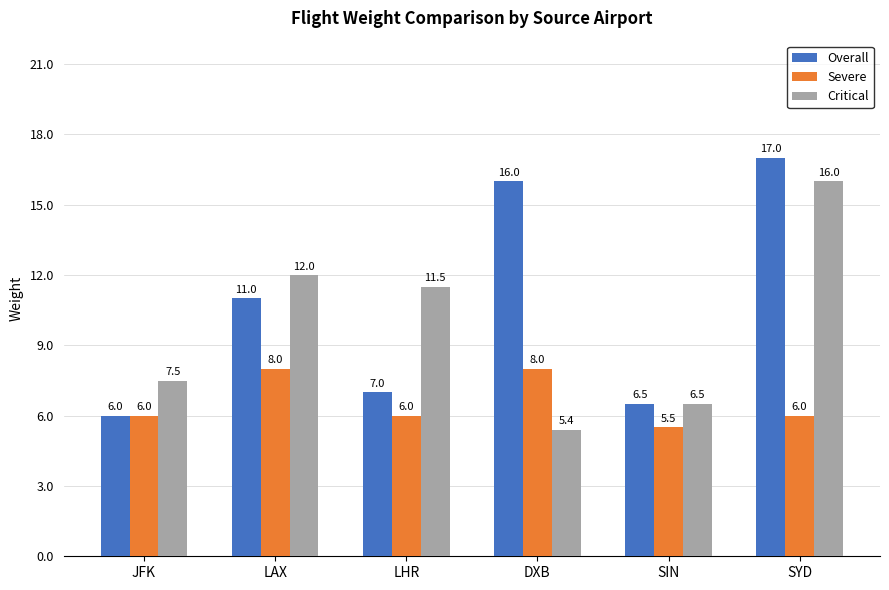

Between LHR and SIN, which series saw the biggest shift?

Critical